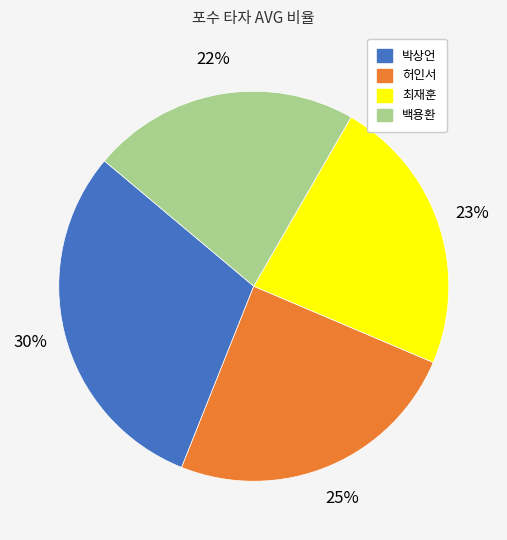

The 백용환 slice represents 22% of the pie. True or false?

True